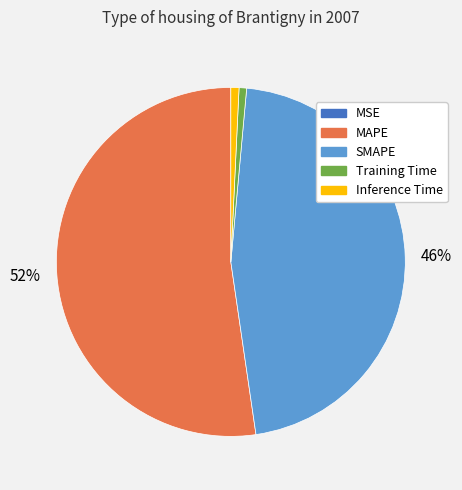

Is it true that Inference Time is 11% of the pie?

False